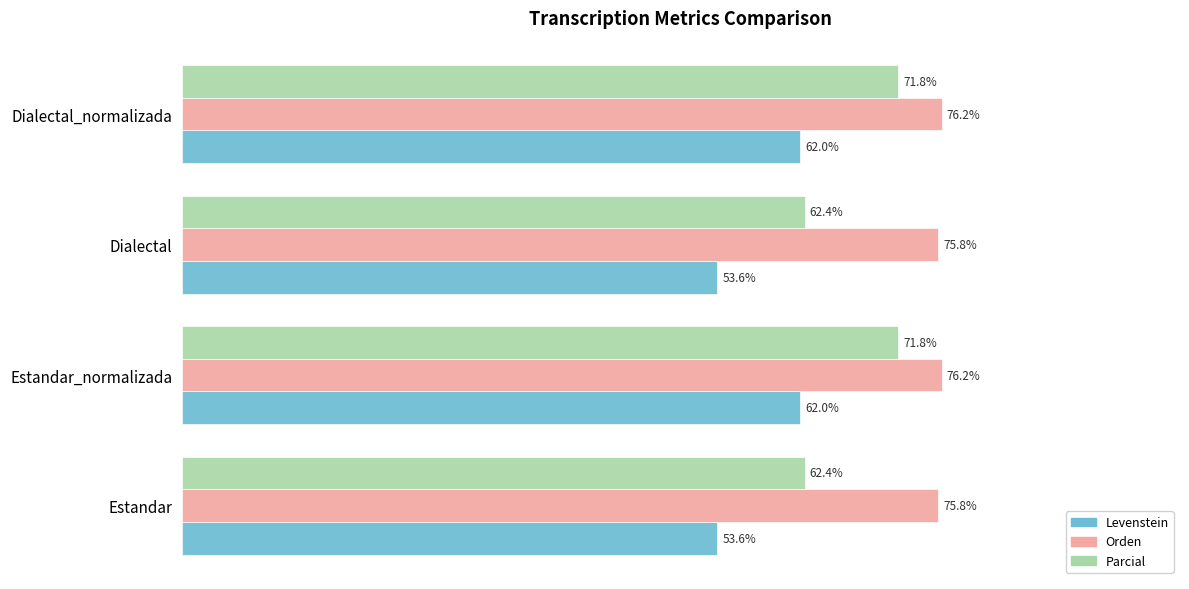

Which series changed the most between Estandar_normalizada and Dialectal?

Parcial